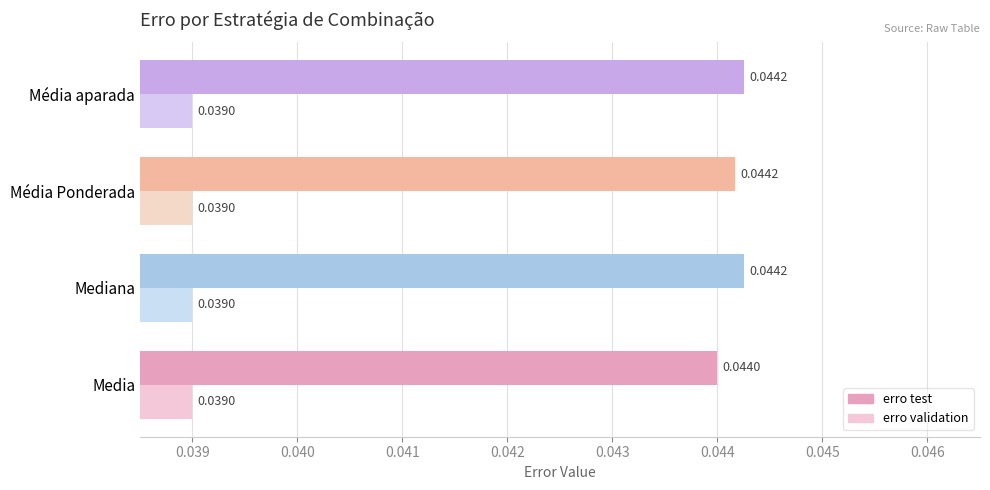

Which series has the largest total across all categories?

erro test